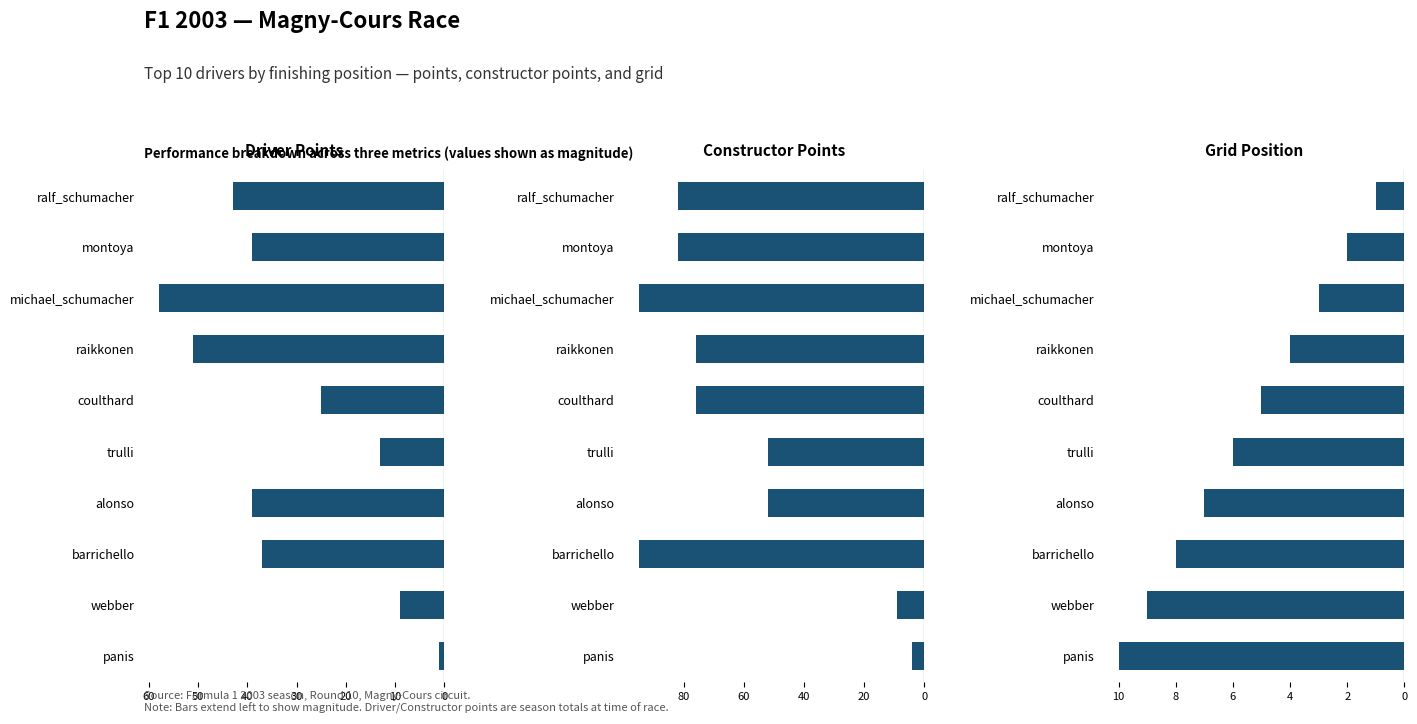

What is the average value of the Constructor Points series?

-62